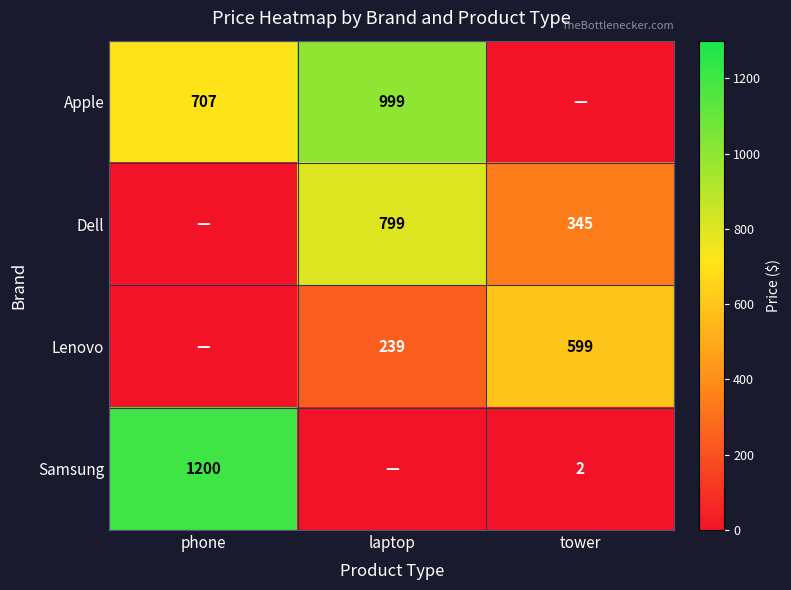

Is the value of Lenovo at laptop greater than the value of Apple at phone?

No